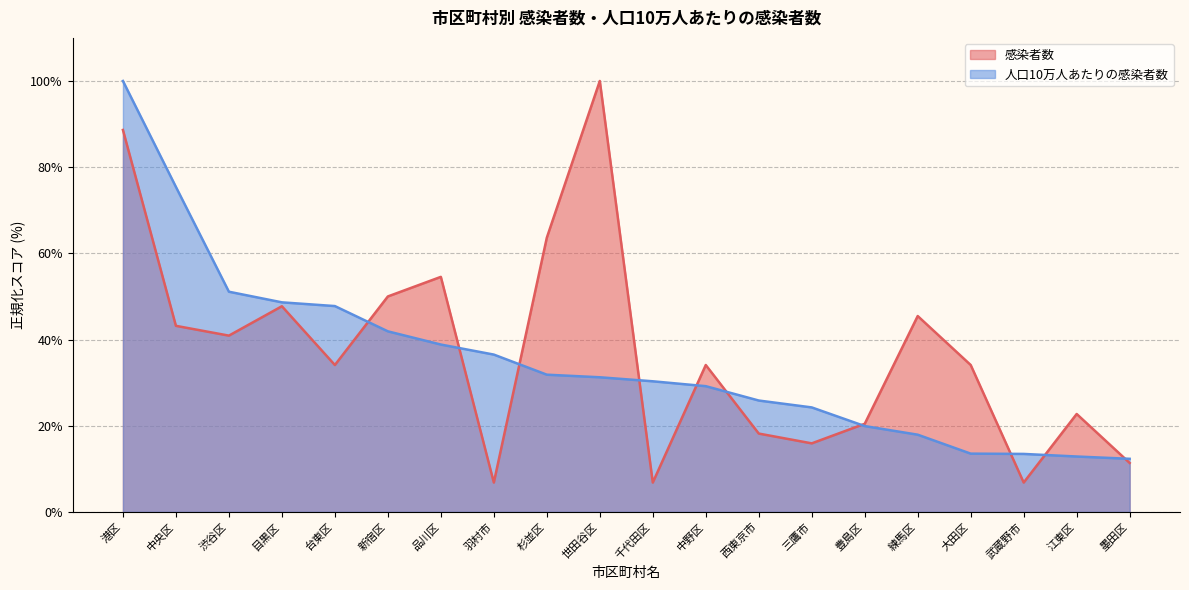

Between 渋谷区 and 目黒区, which series saw the biggest shift?

感染者数